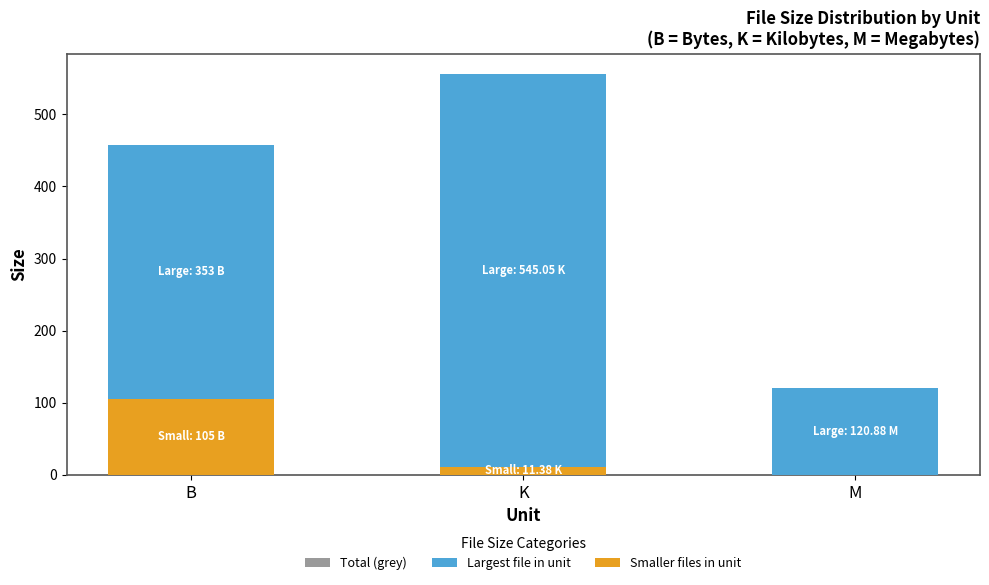

How many data points in Total (grey) are above 458?

1